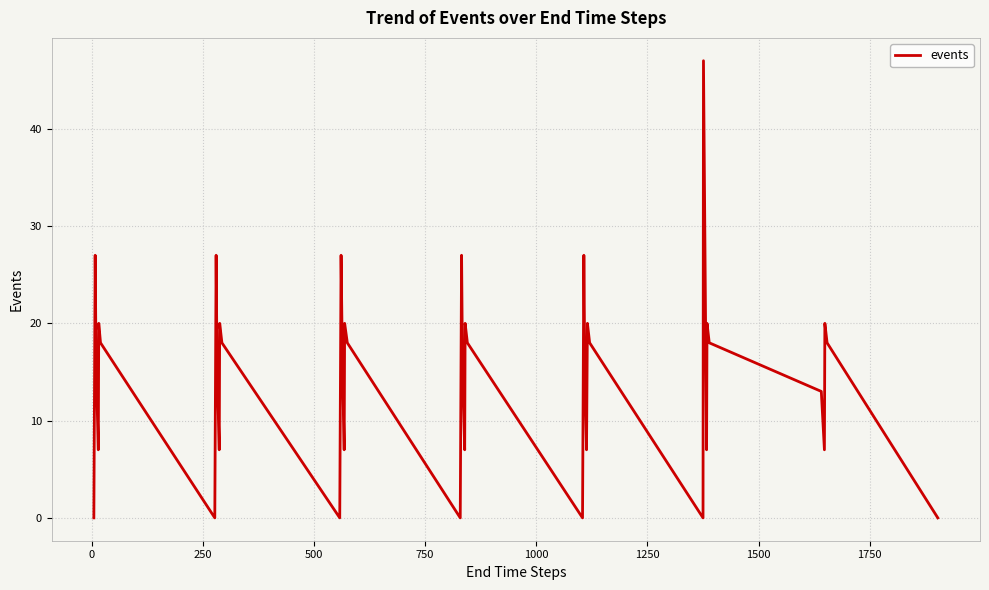

True or false: the data has more than 0 interior local peaks.

True